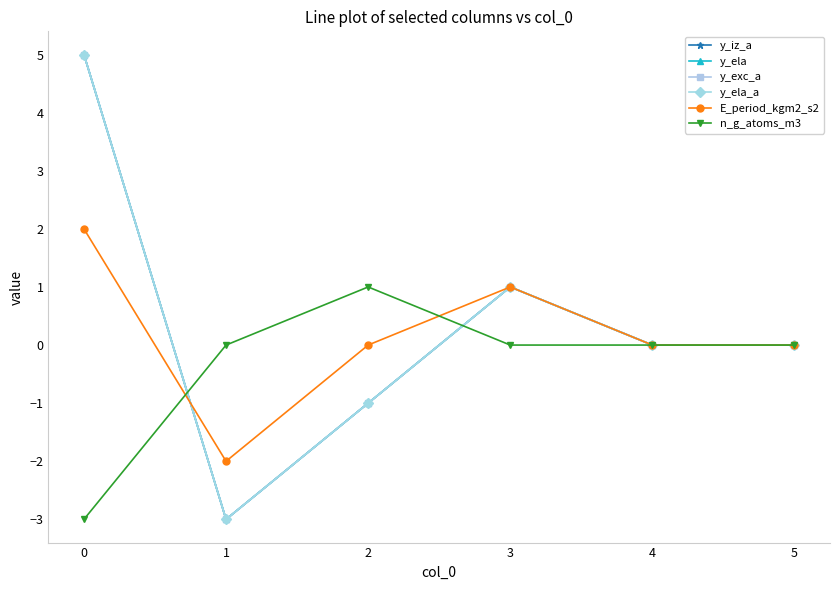

Reading left to right, extract all data points from this chart.

y_iz_a: 0=5	1=-3	2=-1	3=1	4=0	5=0
y_ela: 0=5	1=-3	2=-1	3=1	4=0	5=0
y_exc_a: 0=5	1=-3	2=-1	3=1	4=0	5=0
y_ela_a: 0=5	1=-3	2=-1	3=1	4=0	5=0
E_period_kgm2_s2: 0=2	1=-2	2=0	3=1	4=0	5=0
n_g_atoms_m3: 0=-3	1=0	2=1	3=0	4=0	5=0